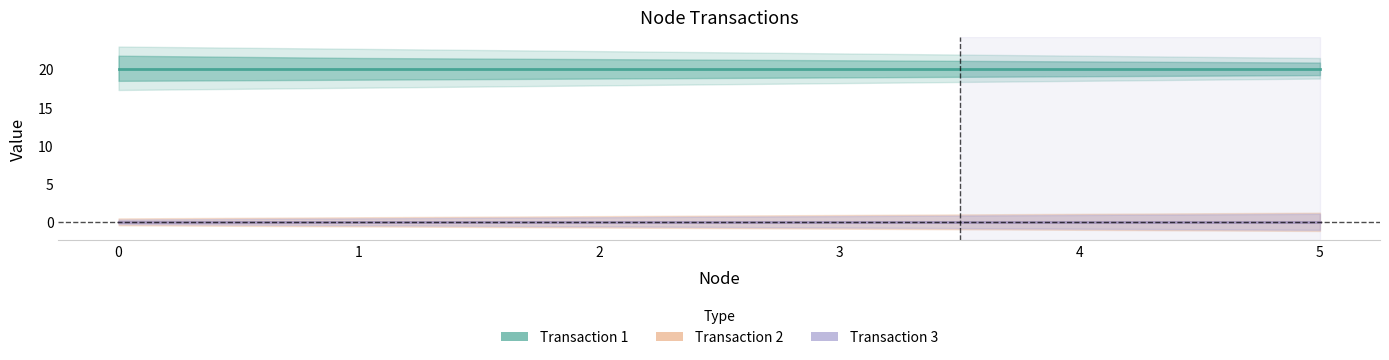

Reading left to right, transcribe all the data shown in this chart.

Transaction 1: 20	20	20	20	20	20
Transaction 2: 0	0	0	0	0	0
Transaction 3: 0	0	0	0	0	0